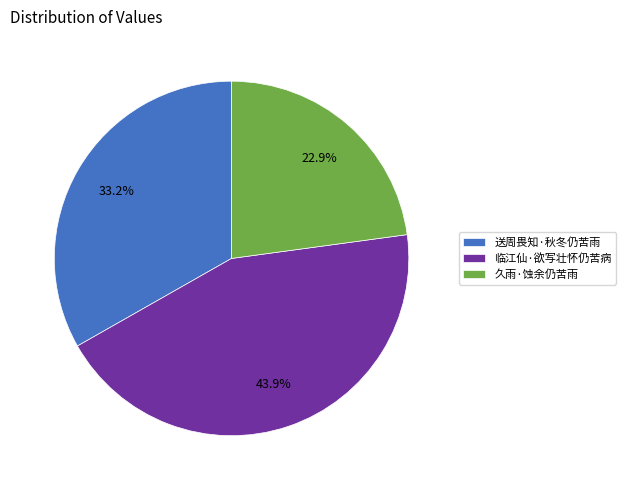

To the nearest percent, what portion does 久雨·蚀余仍苦雨 represent?

23%